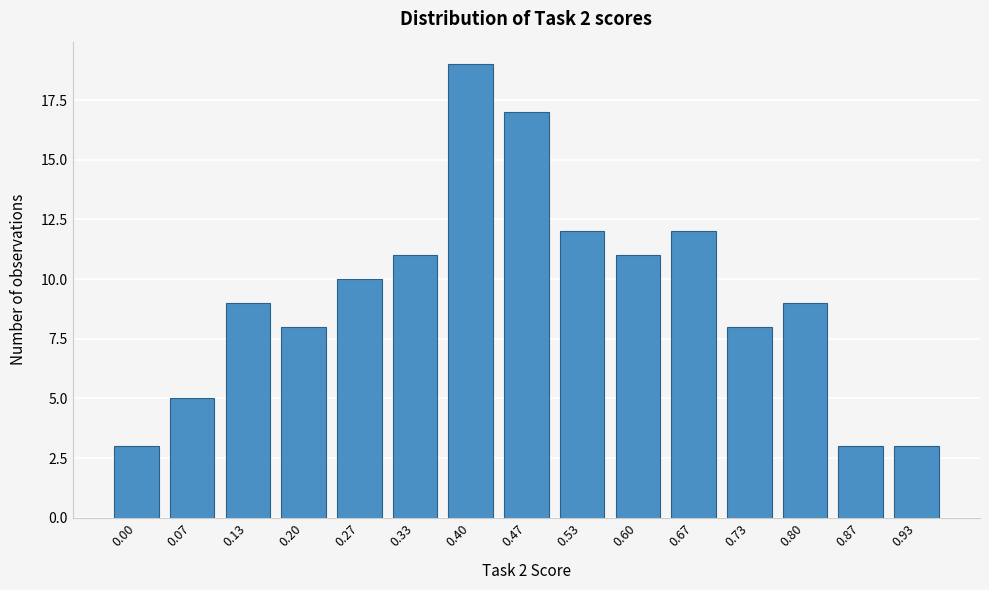

Reading right to left, transcribe all the data shown in this chart.

0.93=3	0.87=3	0.80=9	0.73=8	0.67=12	0.60=11	0.53=12	0.47=17	0.40=19	0.33=11	0.27=10	0.20=8	0.13=9	0.07=5	0.00=3